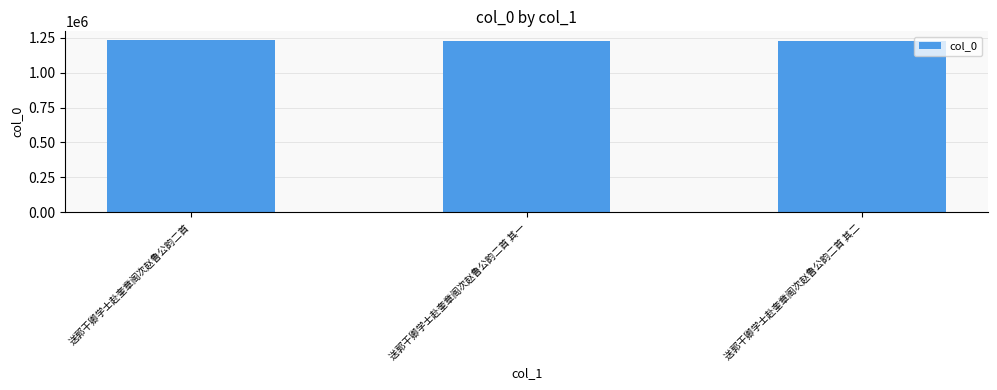

The value at 送郭干卿学士赴奎章阁次赵鲁公韵二首 其一 is 484626. True or false?

False